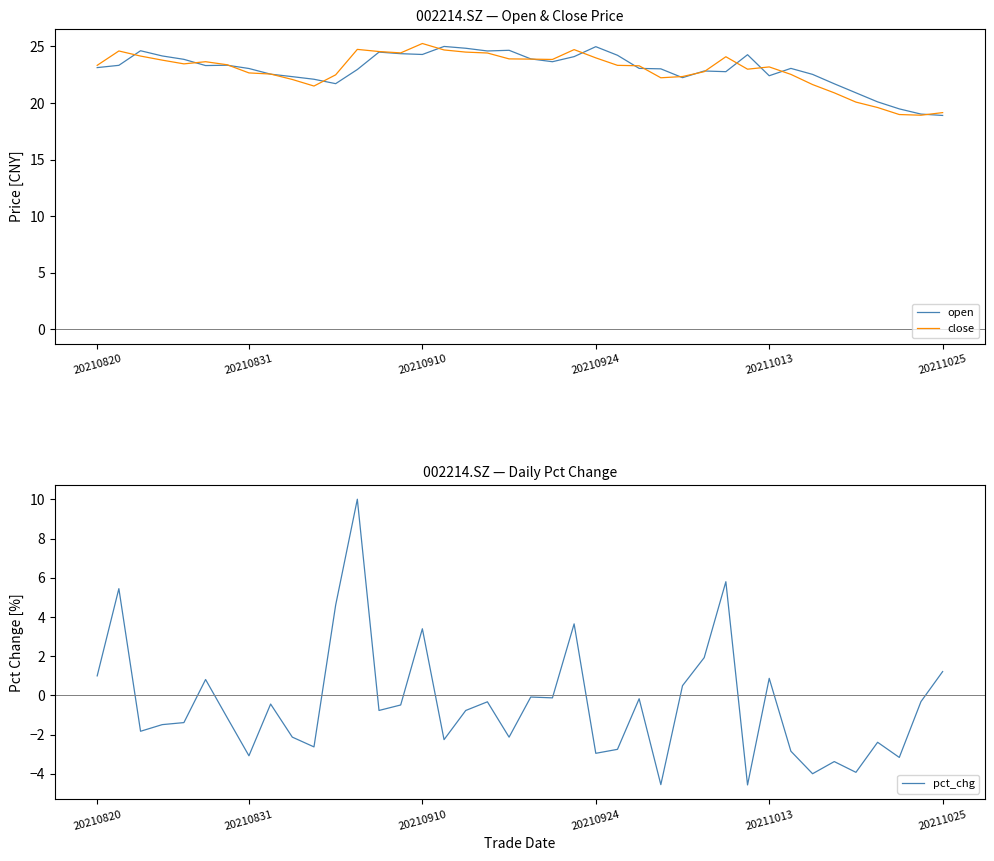

True or false: pct_chg and open cross at least once.

False